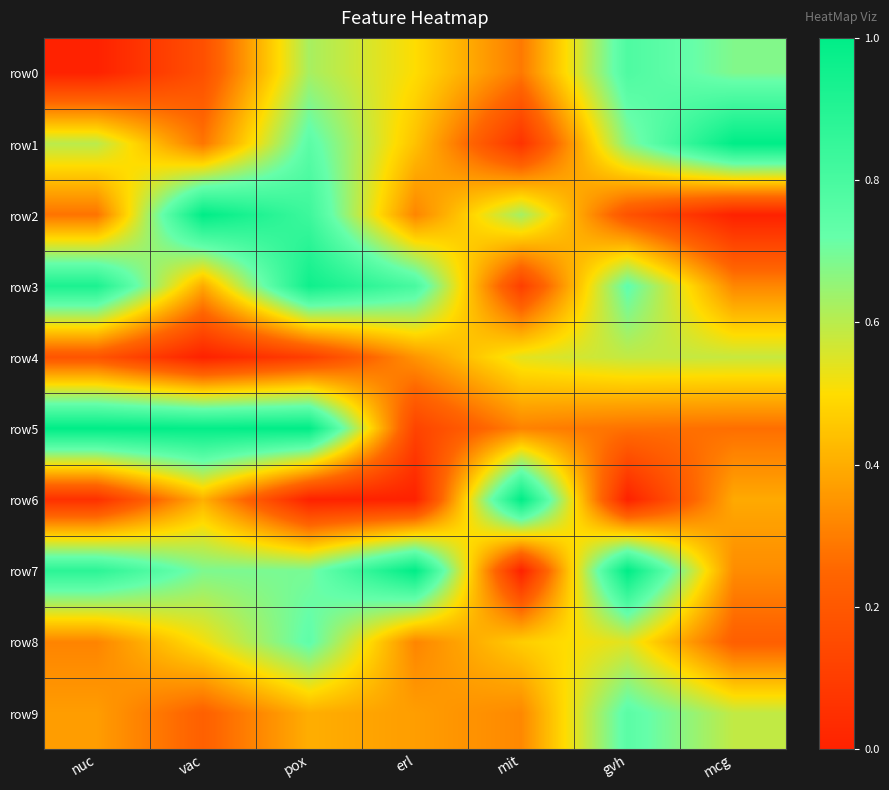

Which series has the widest spread of values?

row2